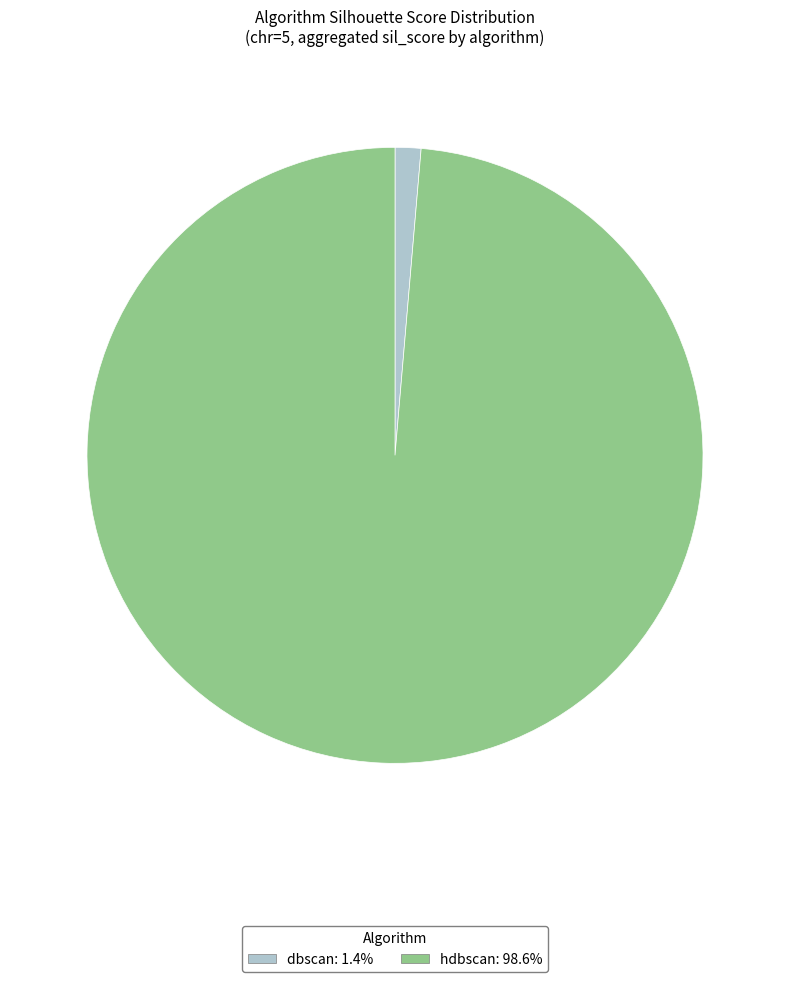

Approximately how many times larger is the value at hdbscan compared to dbscan?

72.8